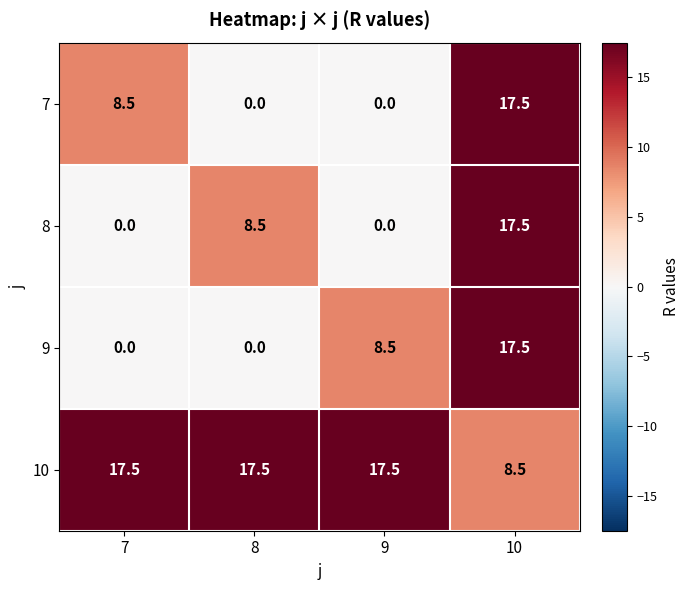

What is the difference between the highest and lowest values at 7?

17.5